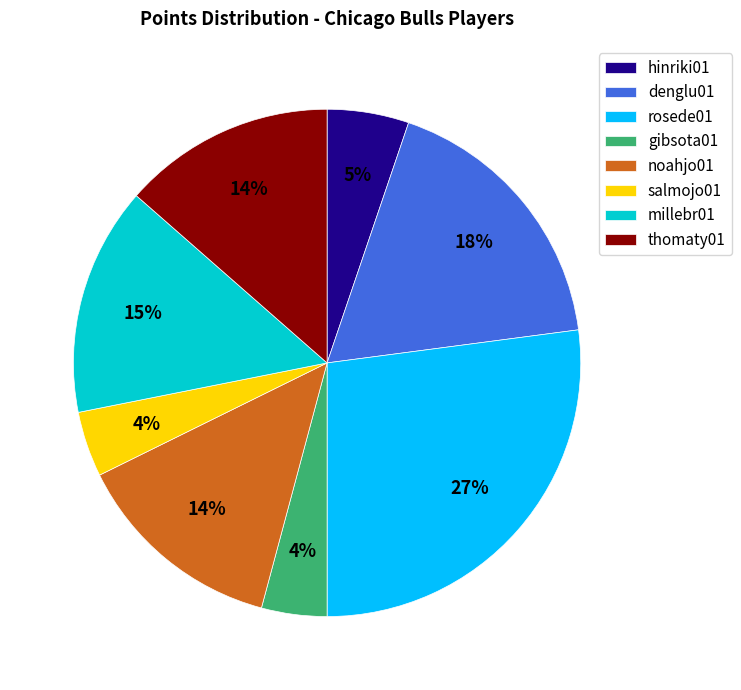

Between noahjo01 and rosede01, which is larger?

rosede01